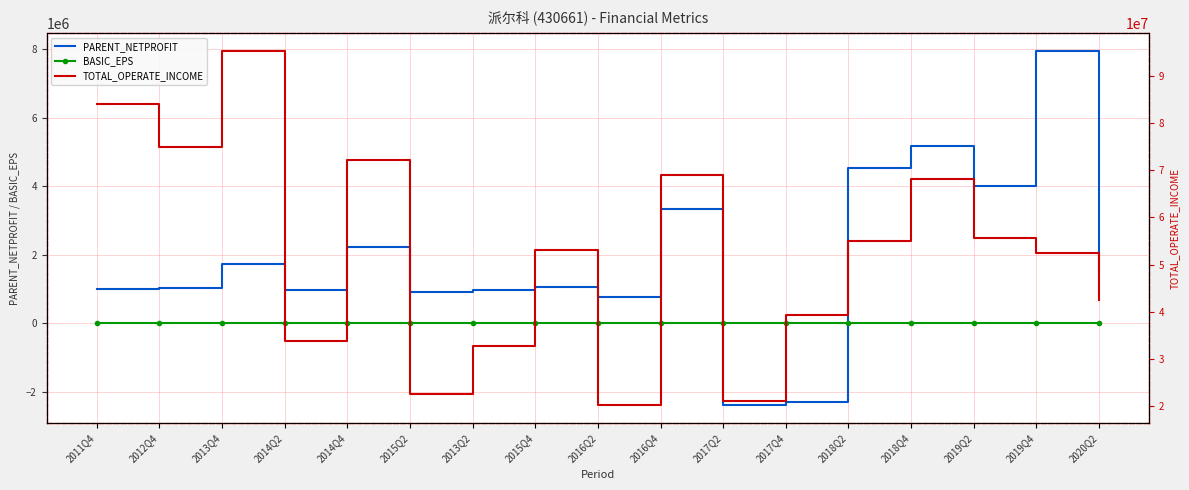

The value of BASIC_EPS at 2016Q4 is 0.0. True or false?

True